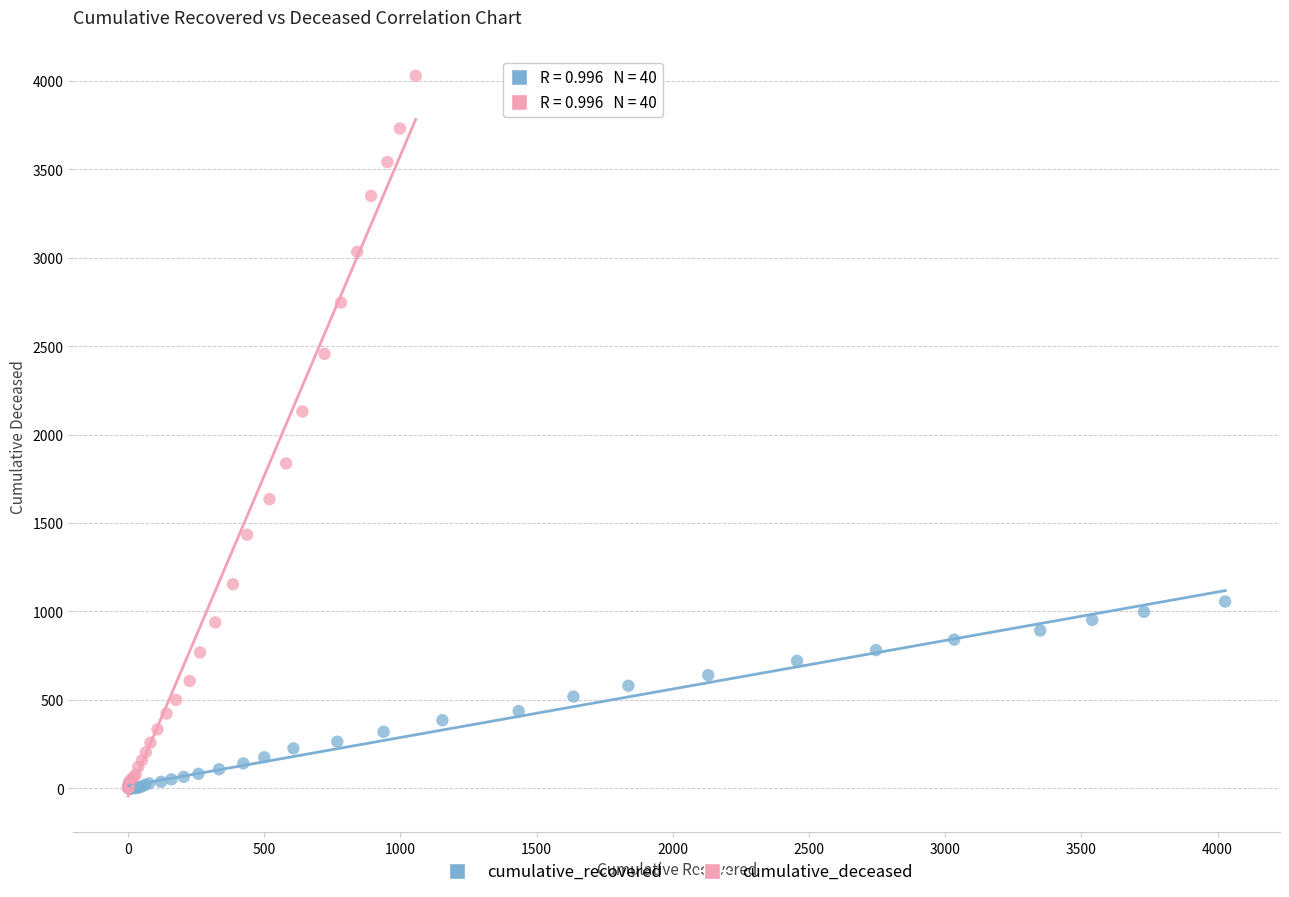

What are all the series names shown in the legend?

cumulative_recovered, cumulative_deceased